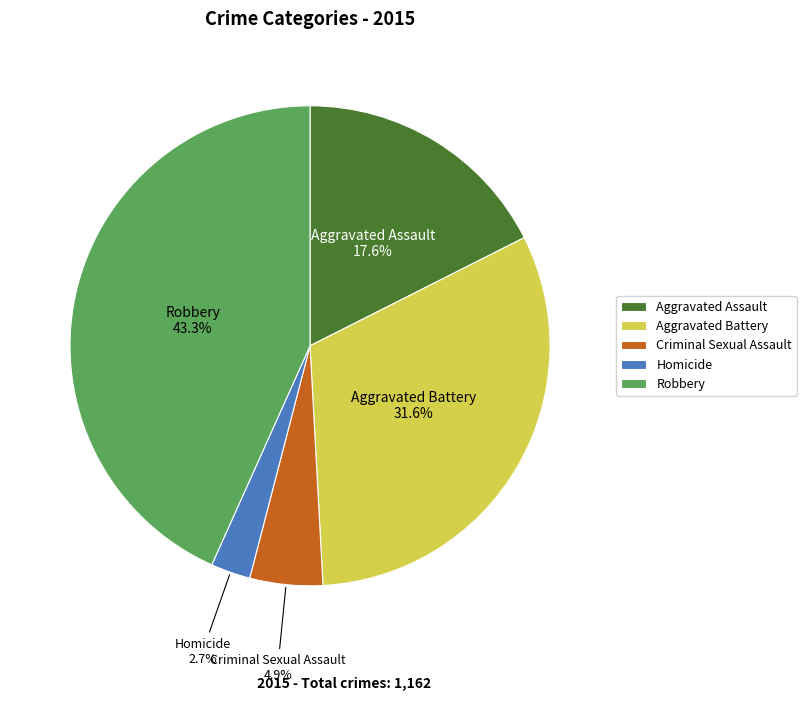

Which slice is the smallest?

Homicide